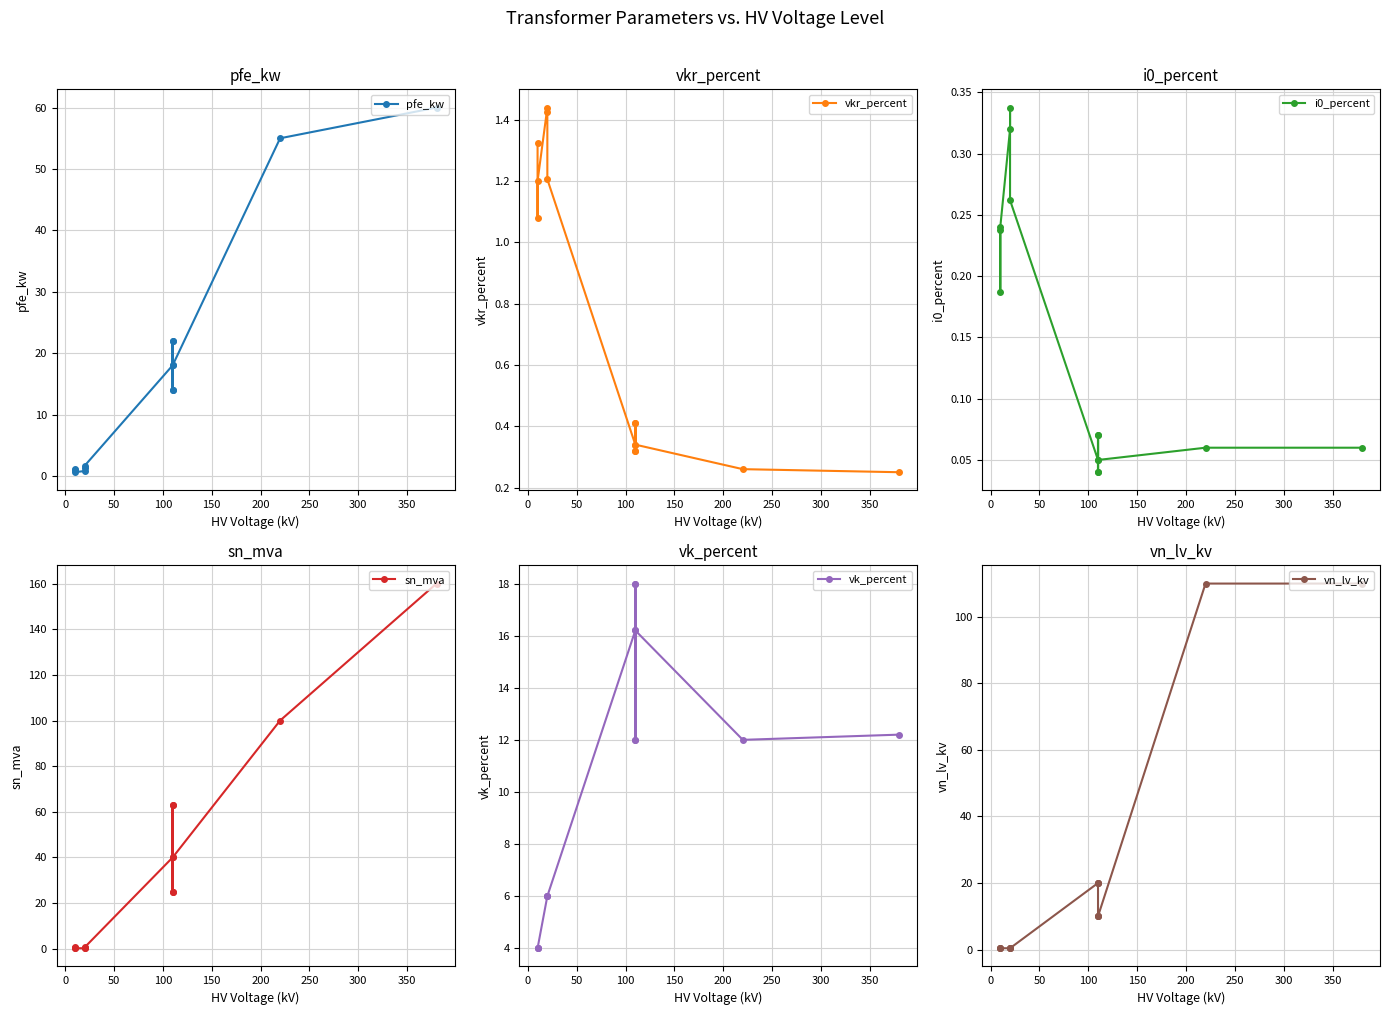

How many interior local valleys does the vkr_percent series have?

3